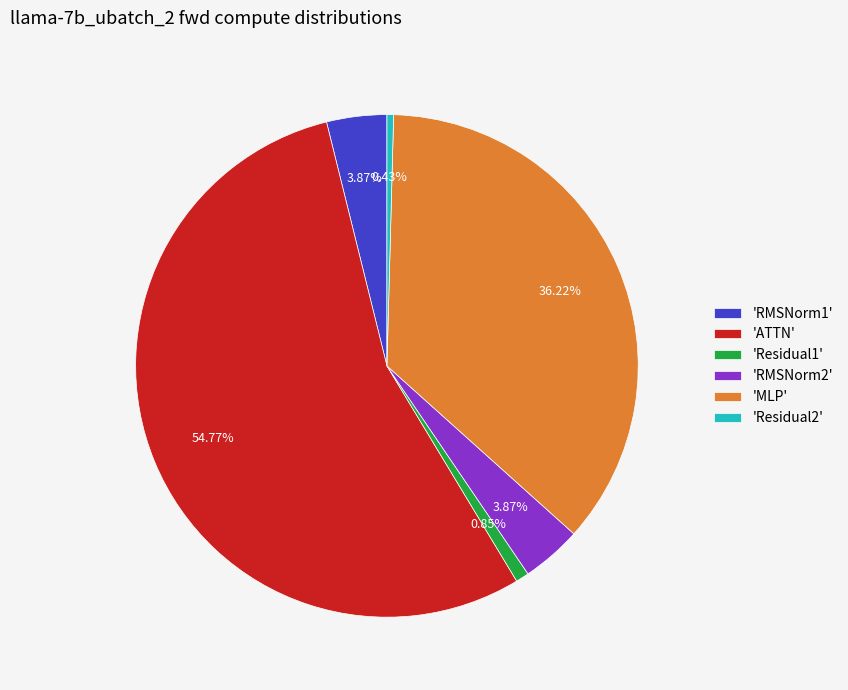

Is there any slice that represents more than half of the pie?

Yes